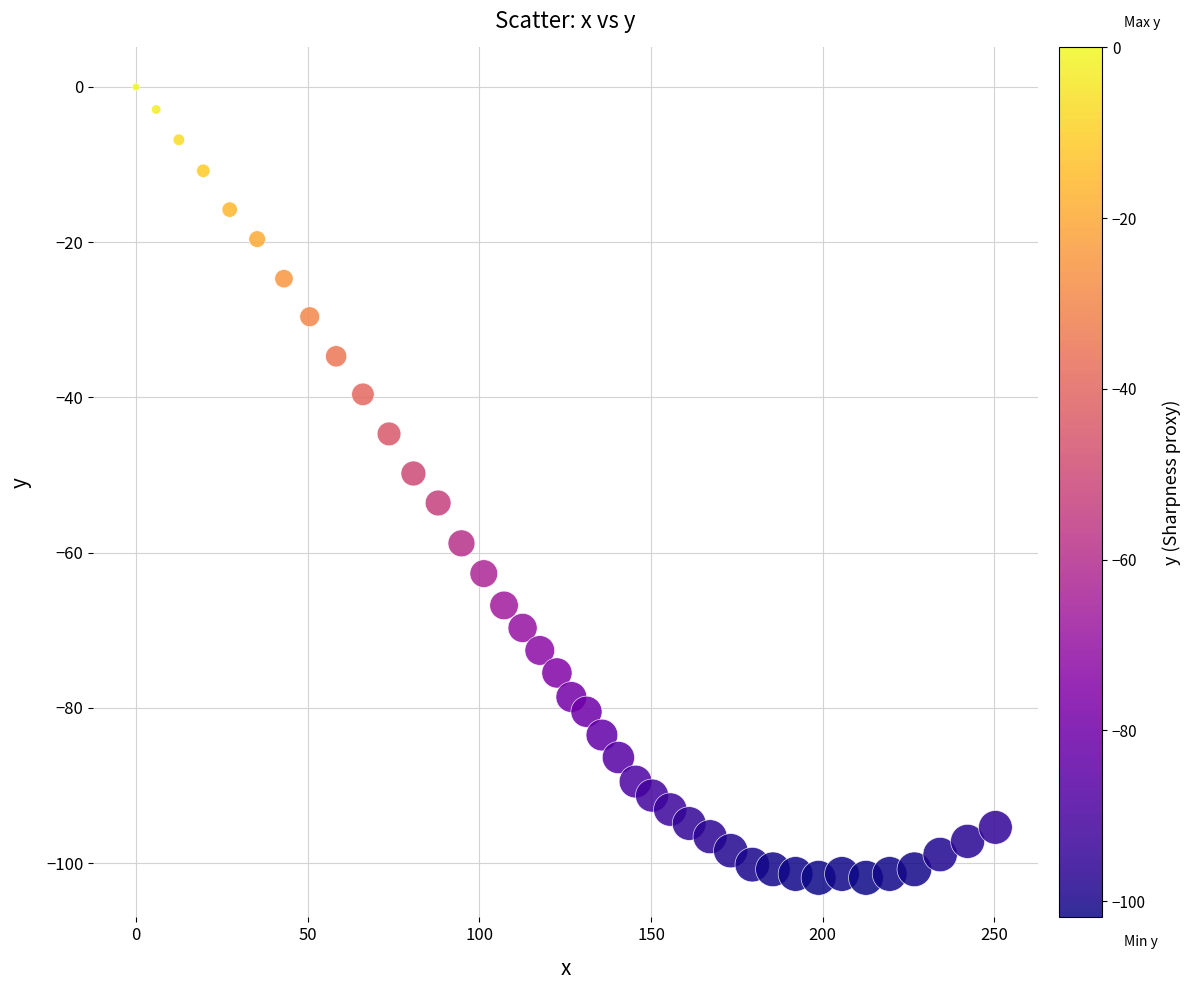

What is the range of Y values (max minus min)?

101.9